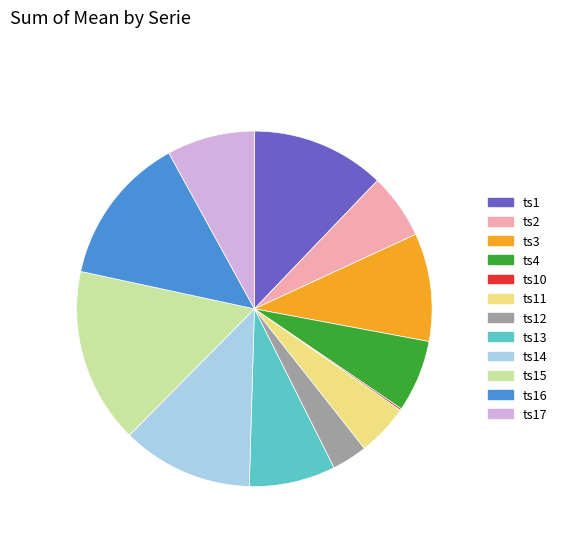

Is ts3 the majority of the pie?

No